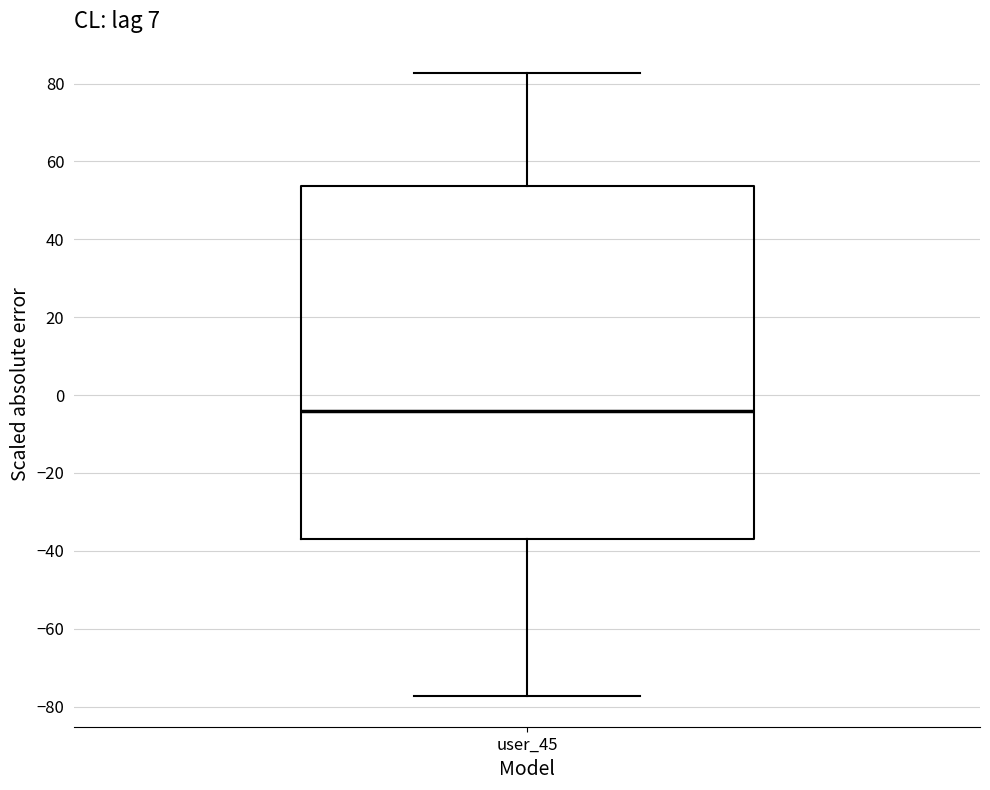

Read this box plot against the y-axis: the position of the median line, the range covered by the box, and the ends of both whiskers. The values are not printed on the chart, so give them approximately, as read against the axis.

median -4, box -38 to 54, whiskers -78 to 82